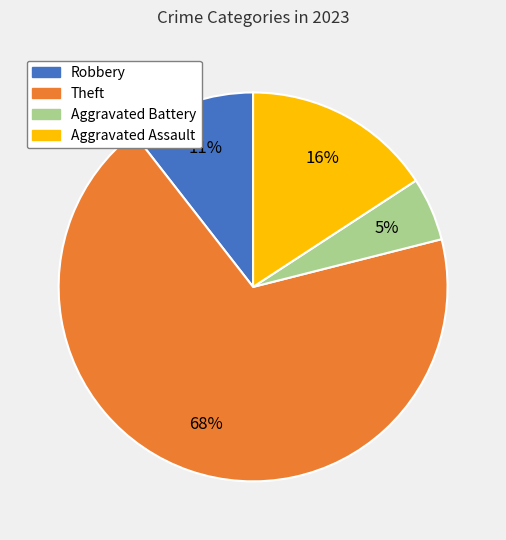

Do Aggravated Battery and Aggravated Assault together represent more than half of the pie?

No